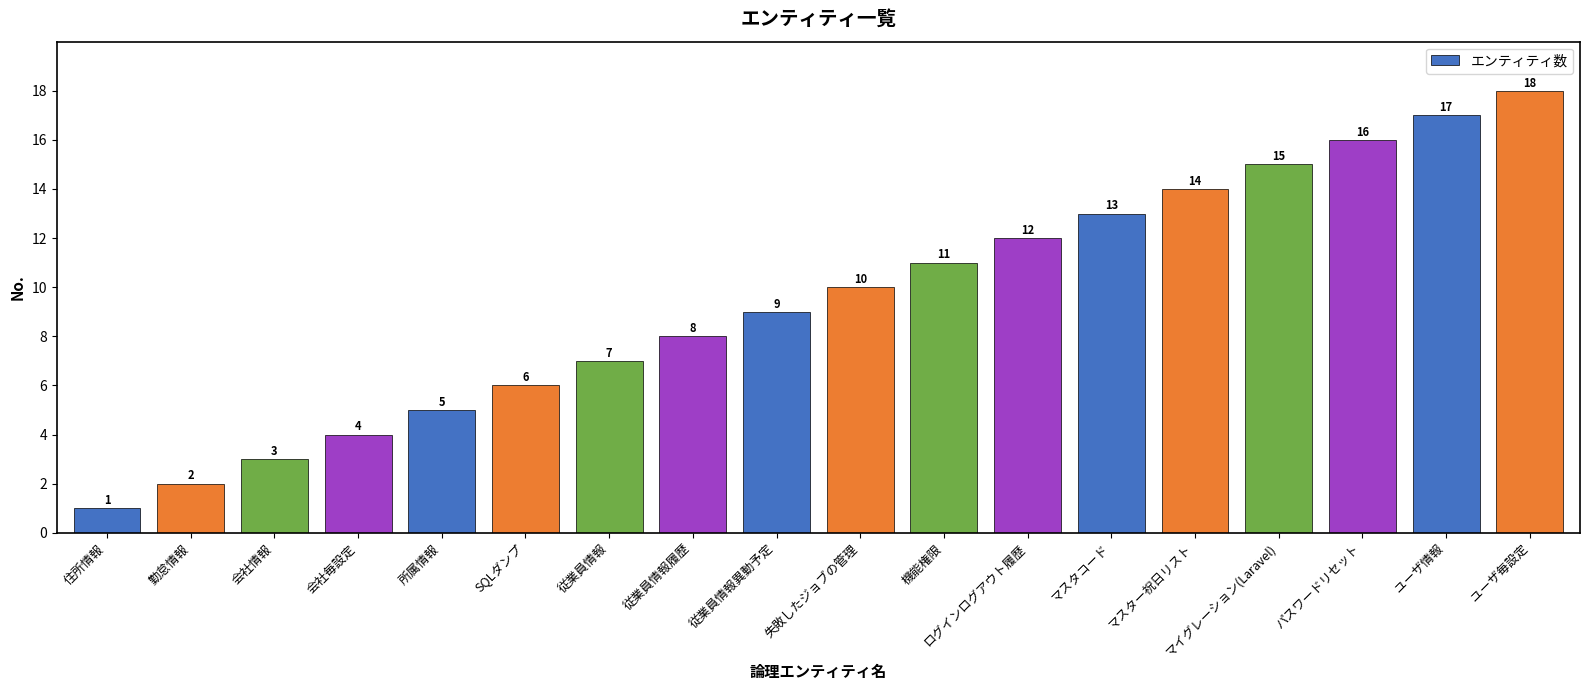

Rank the categories by value from highest to lowest.

ユーザ毎設定, ユーザ情報, パスワードリセット, マイグレーション(Laravel), マスター祝日リスト, マスタコード, ログインログアウト履歴, 機能権限, 失敗したジョブの管理, 従業員情報異動予定, 従業員情報履歴, 従業員情報, SQLダンプ, 所属情報, 会社毎設定, 会社情報, 勤怠情報, 住所情報